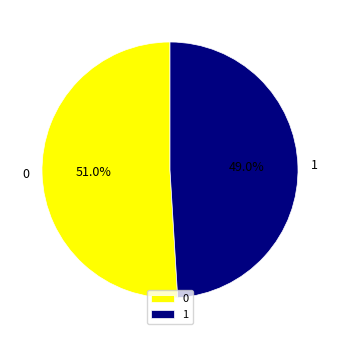

Rank the categories by value from lowest to highest.

1, 0